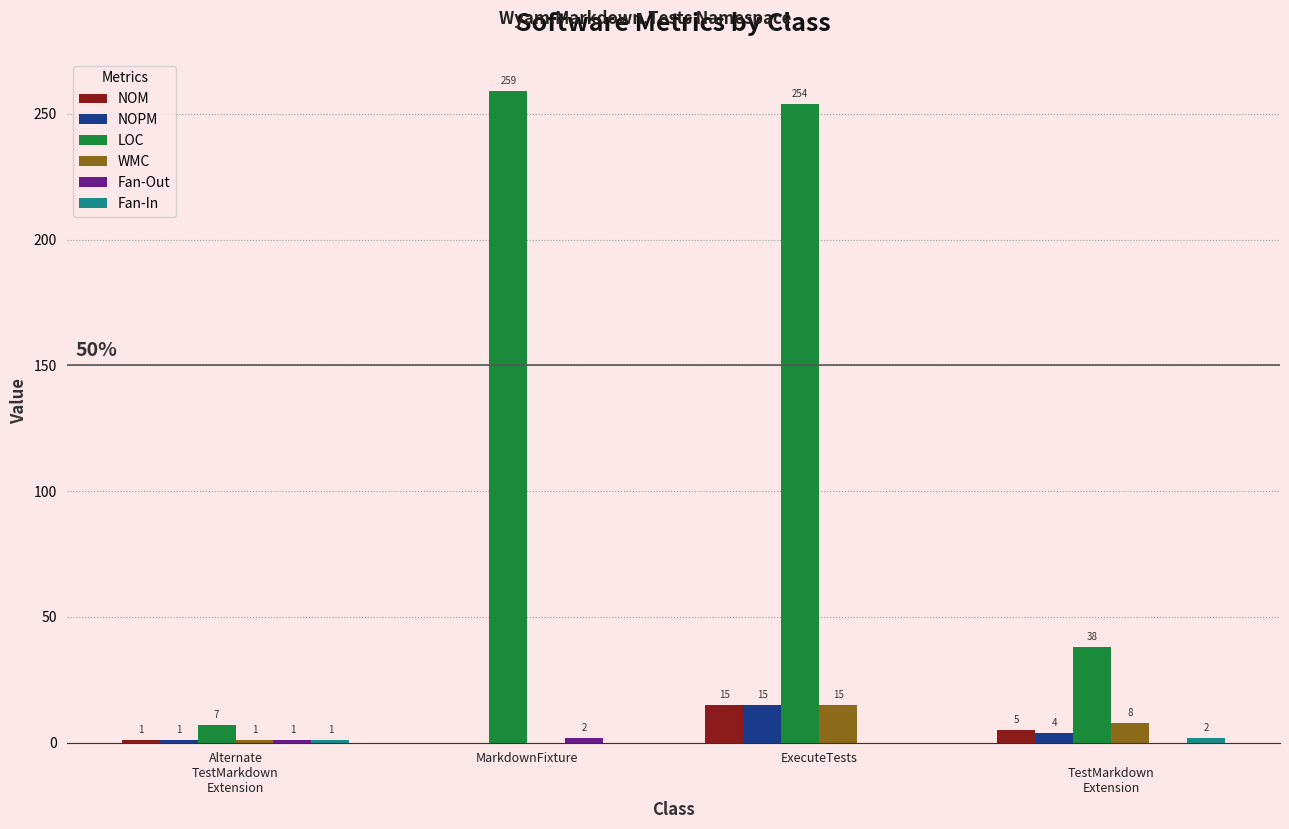

Count the number of data series in this chart.

6